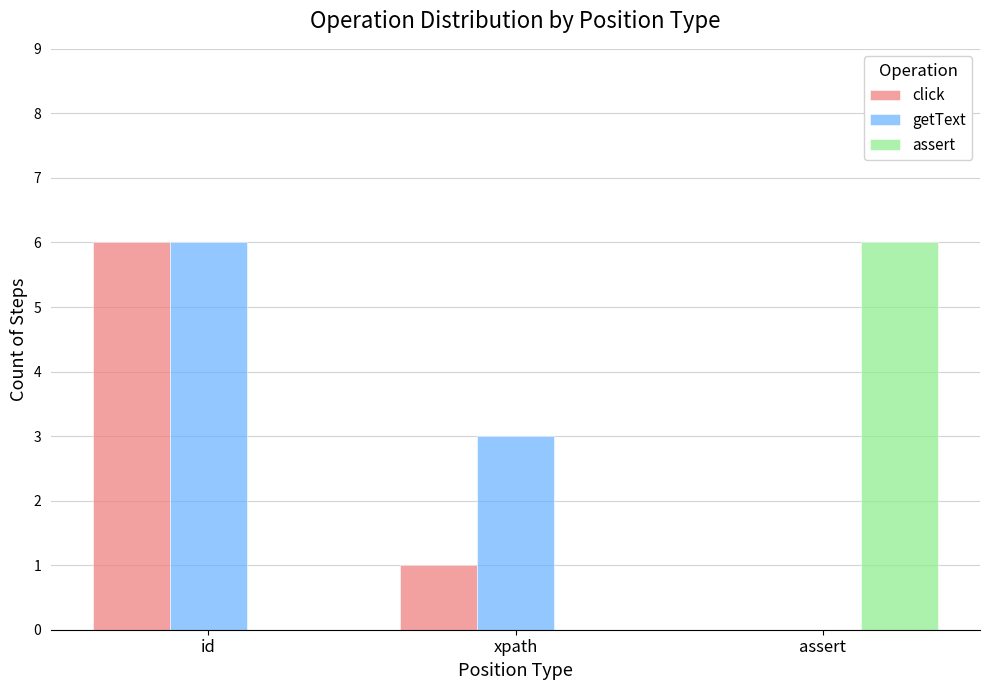

The value of getText at xpath is 3. True or false?

True